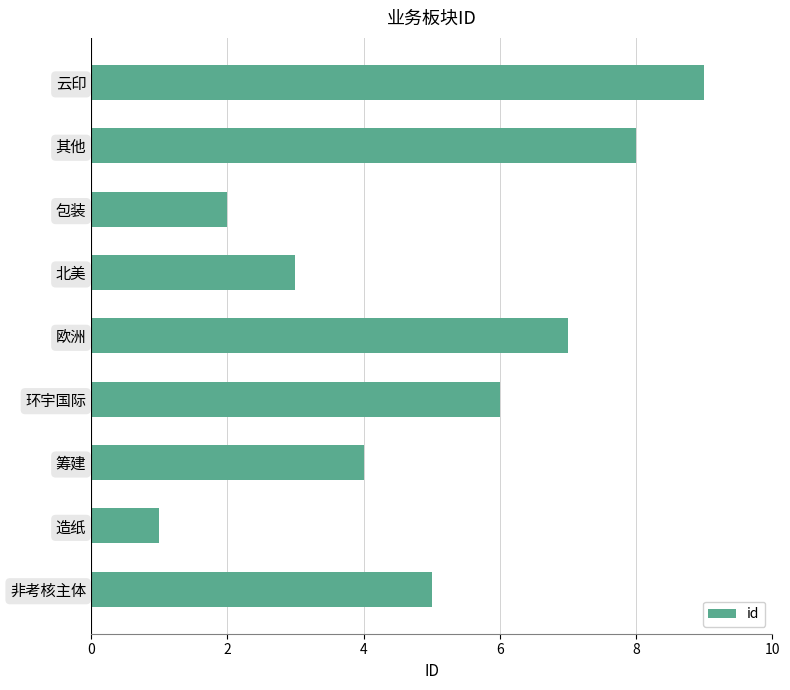

Does the chart contain stacked bars?

No